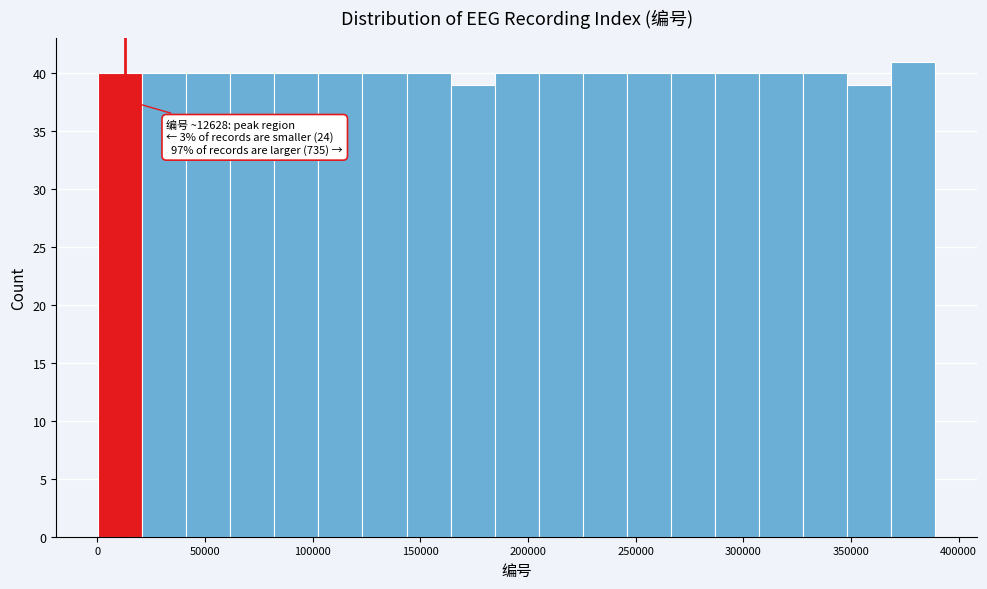

Over which range of the x-axis is the bar tallest?

370000 to 390000